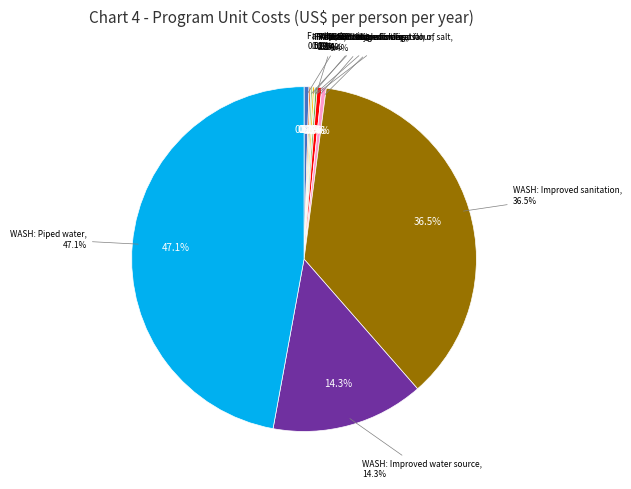

The Iron and iodine fortification of salt slice represents 1% of the pie. True or false?

False